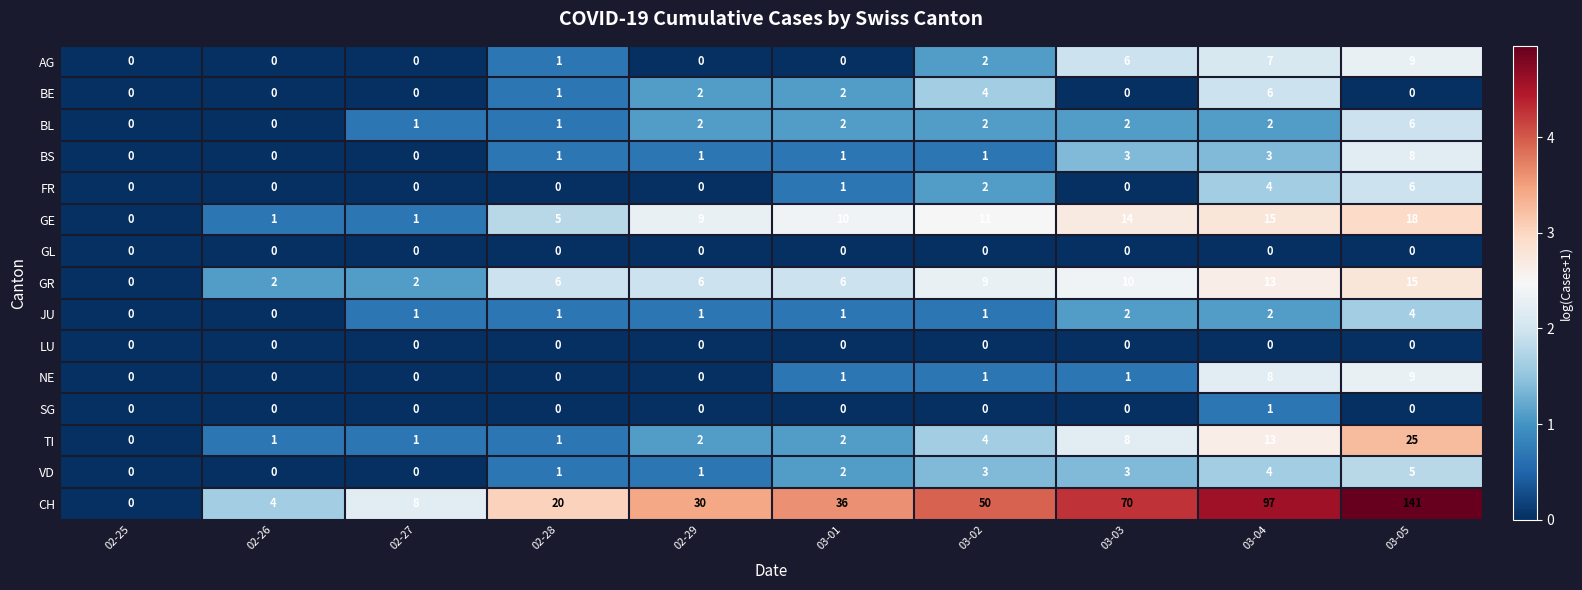

True or false: BE has a value of 4 at 02-26.

False